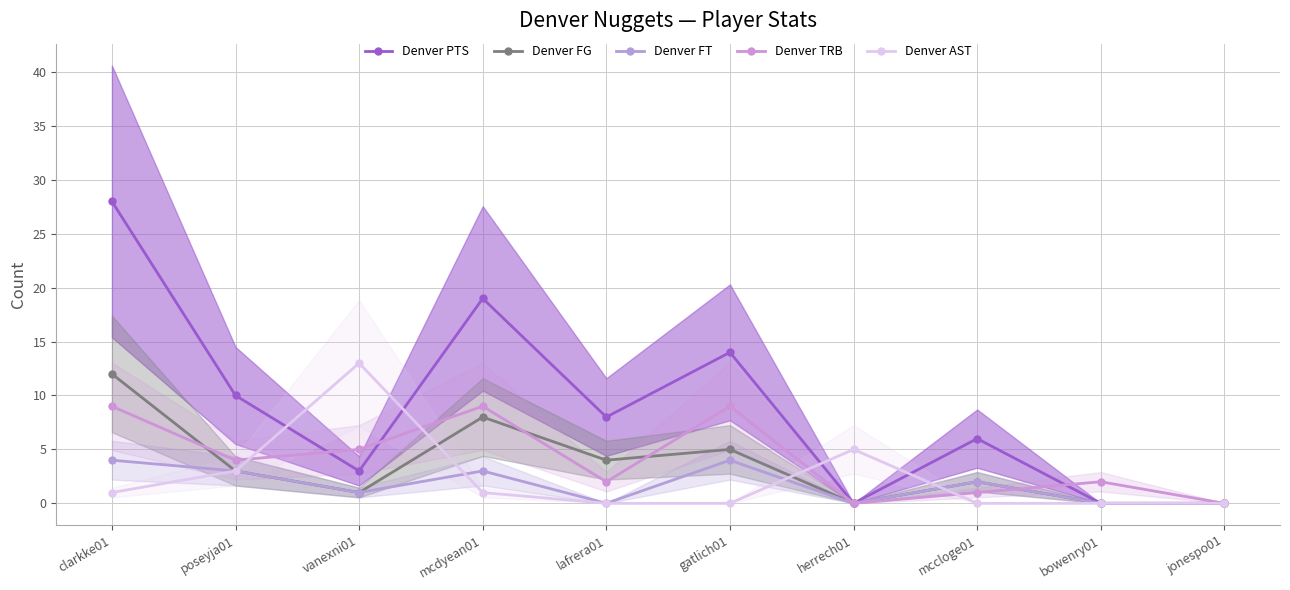

Reading left to right, extract all data points from this chart.

Denver PTS: 28	10	3	19	8	14	0	6	0	0
Denver FG: 12	3	1	8	4	5	0	2	0	0
Denver FT: 4	3	1	3	0	4	0	2	0	0
Denver TRB: 9	4	5	9	2	9	0	1	2	0
Denver AST: 1	3	13	1	0	0	5	0	0	0